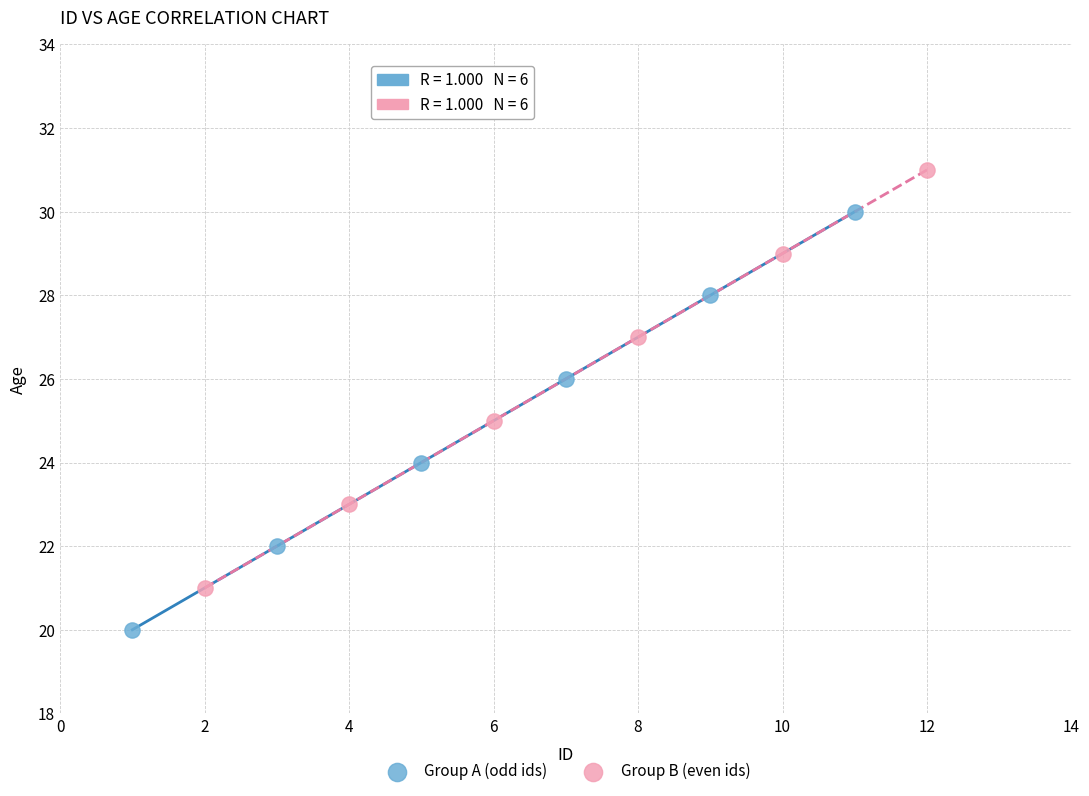

Which series contains the highest Y value?

Group B (even ids)